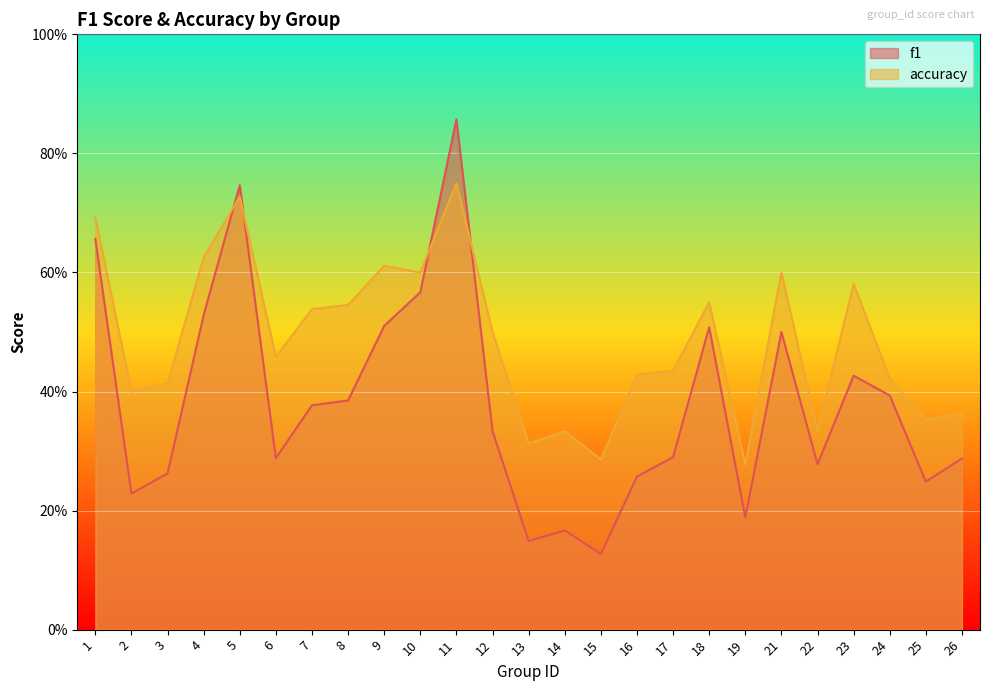

Reading left to right, list all the values displayed in this chart.

f1: 0.7	0.2	0.3	0.5	0.7	0.3	0.4	0.4	0.5	0.6	0.9	0.3	0.1	0.2	0.1	0.3	0.3	0.5	0.2	0.5	0.3	0.4	0.4	0.2	0.3
accuracy: 0.7	0.4	0.4	0.6	0.7	0.5	0.5	0.5	0.6	0.6	0.8	0.5	0.3	0.3	0.3	0.4	0.4	0.6	0.3	0.6	0.3	0.6	0.4	0.4	0.4